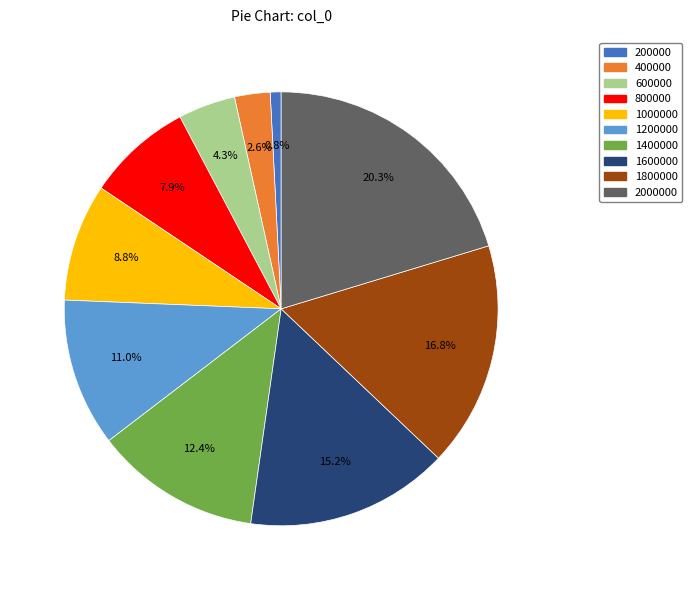

Is there a majority slice in this chart?

No